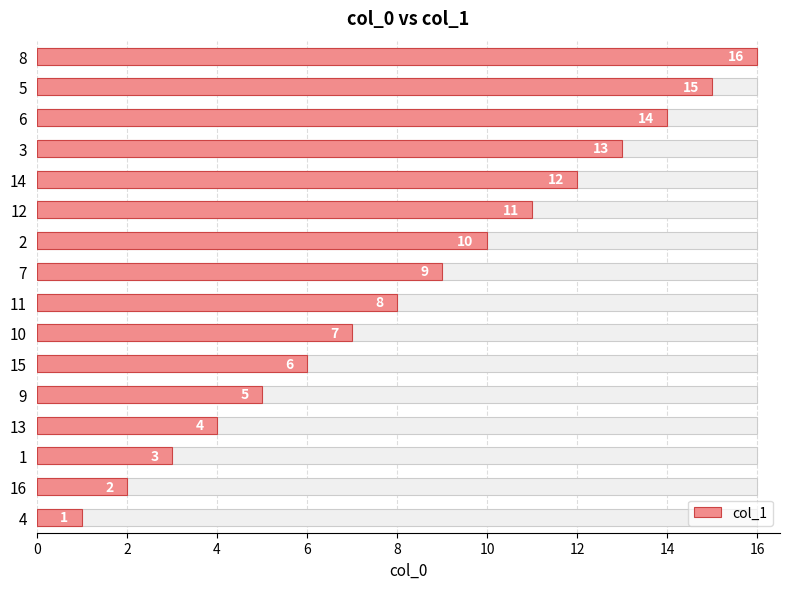

Read the value at 12, to the nearest 10.

10